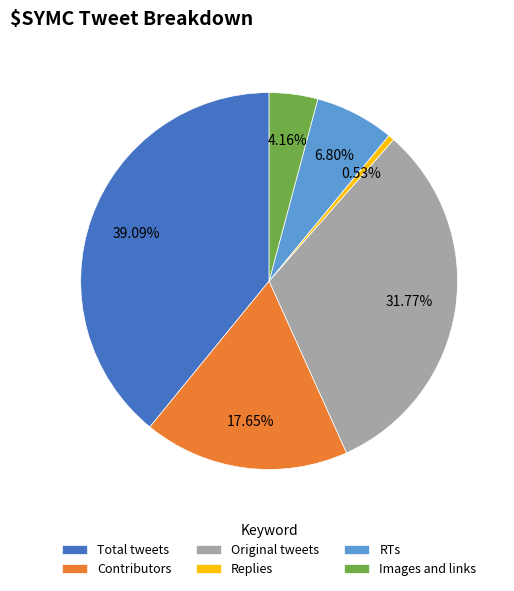

Is there any slice that represents more than half of the pie?

No